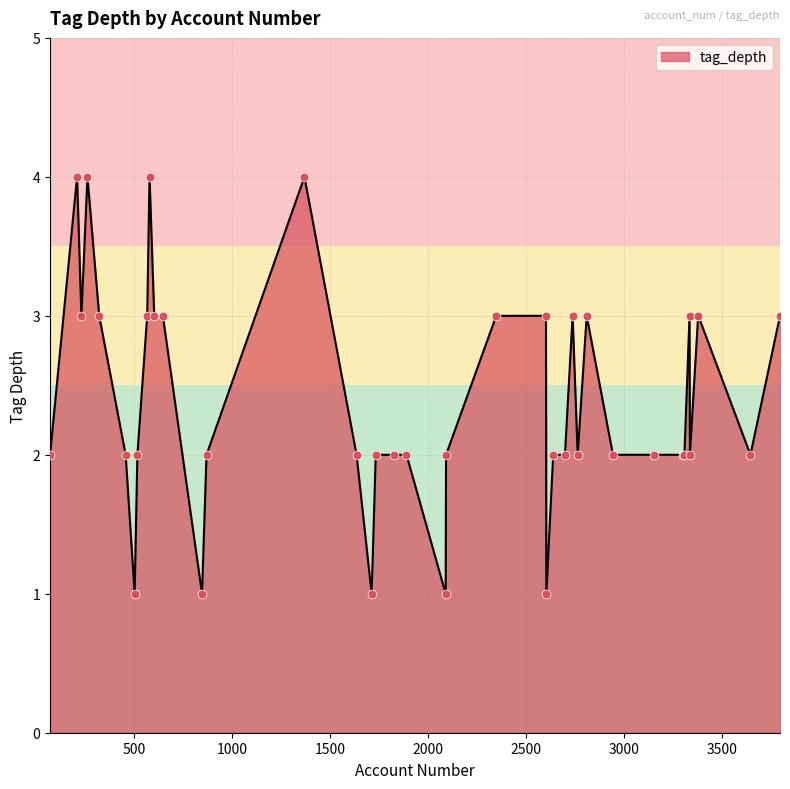

What is the difference between the maximum and minimum values?

3